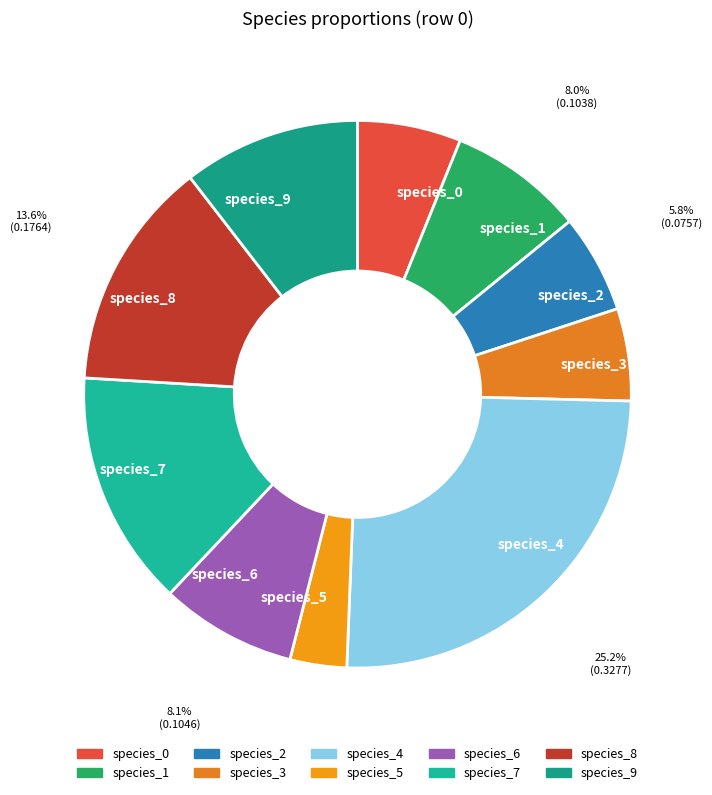

Does species_1 represent more than half of the total?

No